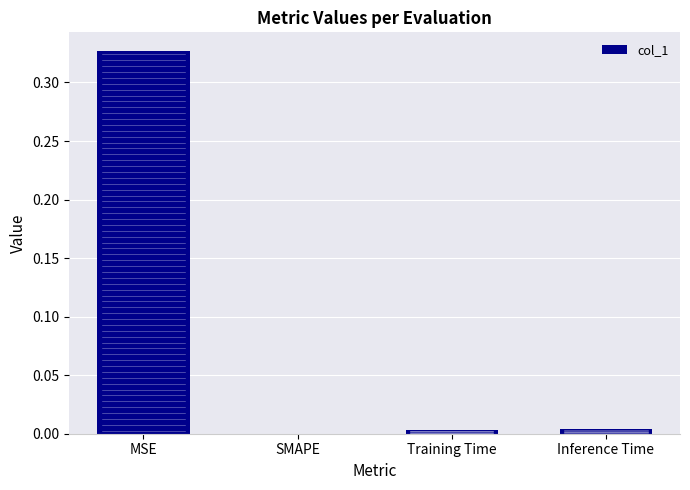

True or false: the data shows 0.2 at MSE.

False